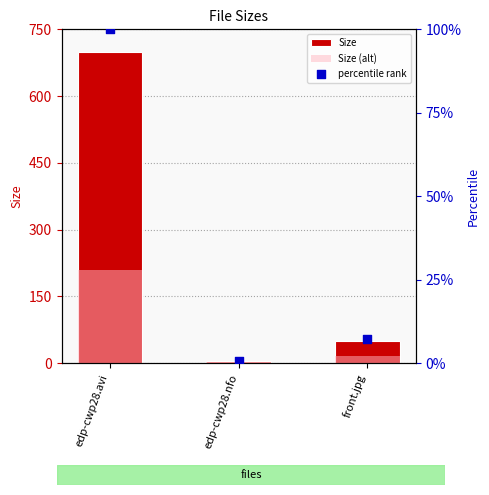

At how many categories does at least one series exceed 286?

1